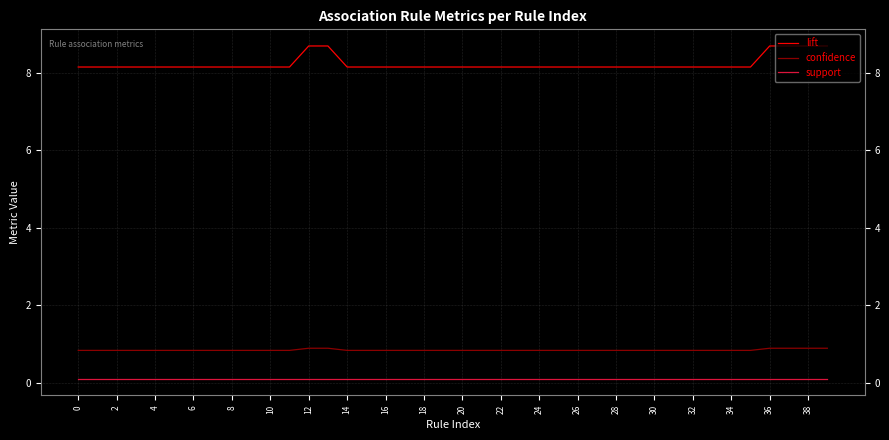

What is the minimum value for lift?

8.1